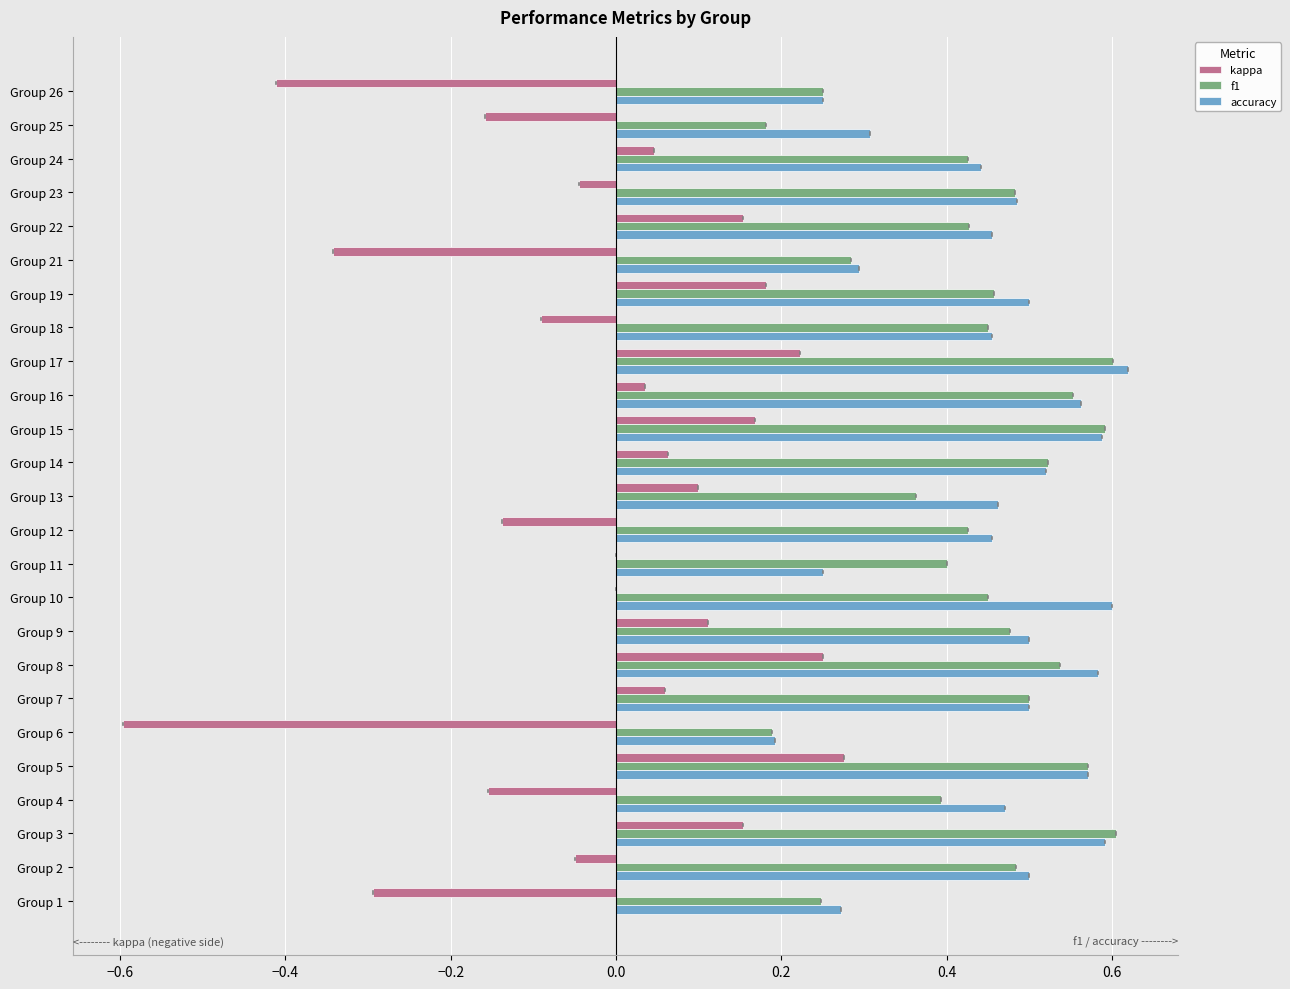

Read the kappa value at Group 6.

-0.6